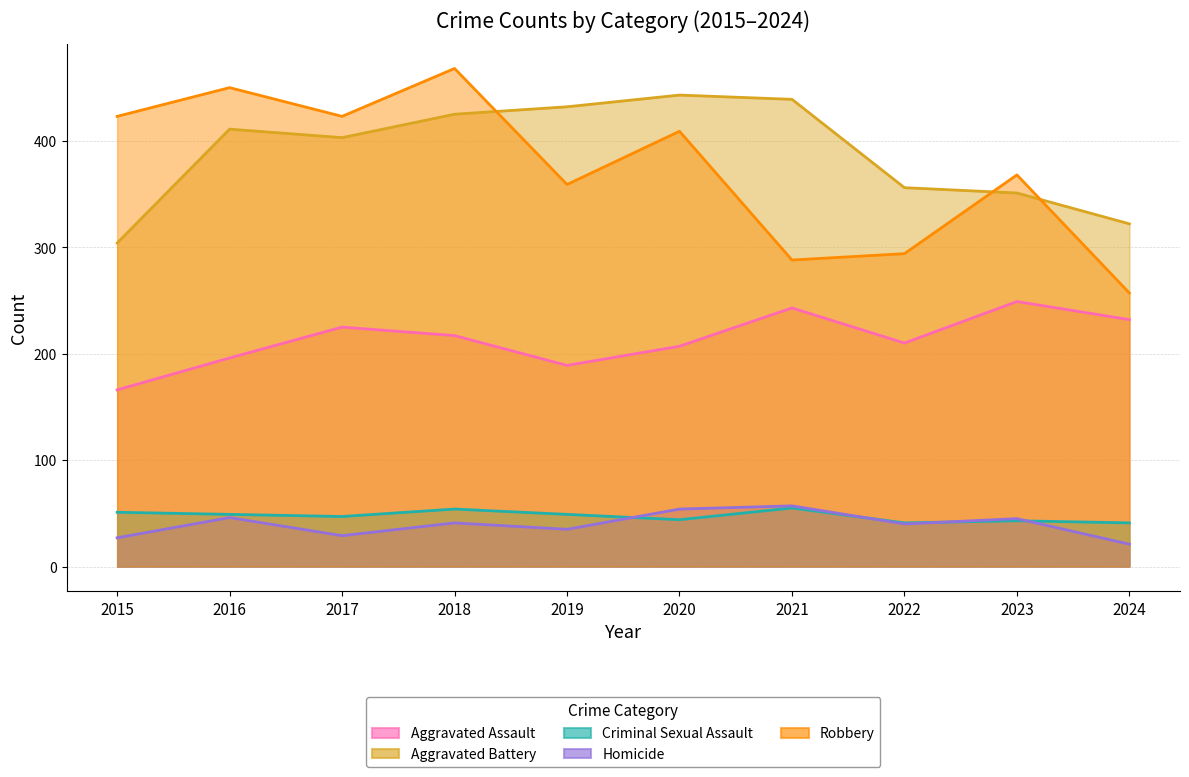

How many data points in Homicide are less than 41?

5